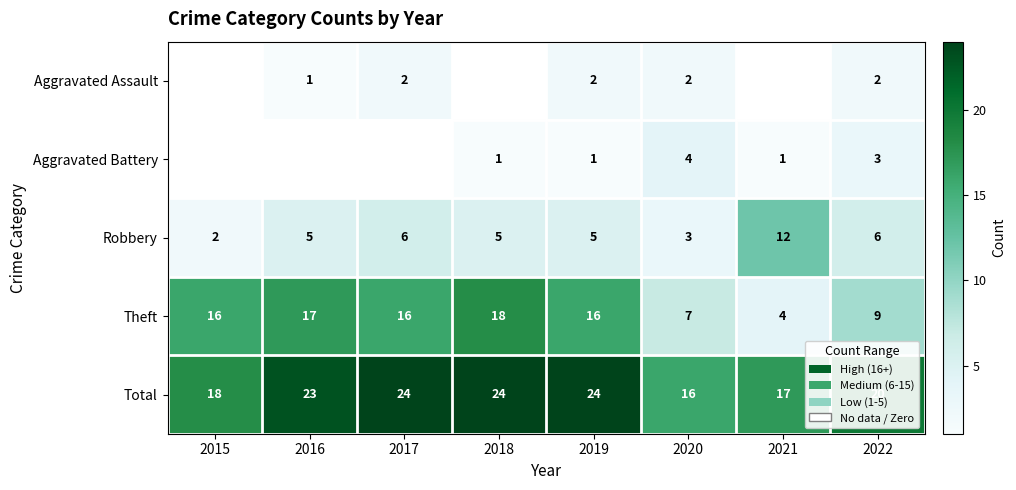

At which category is the sum across all series the highest?

2019